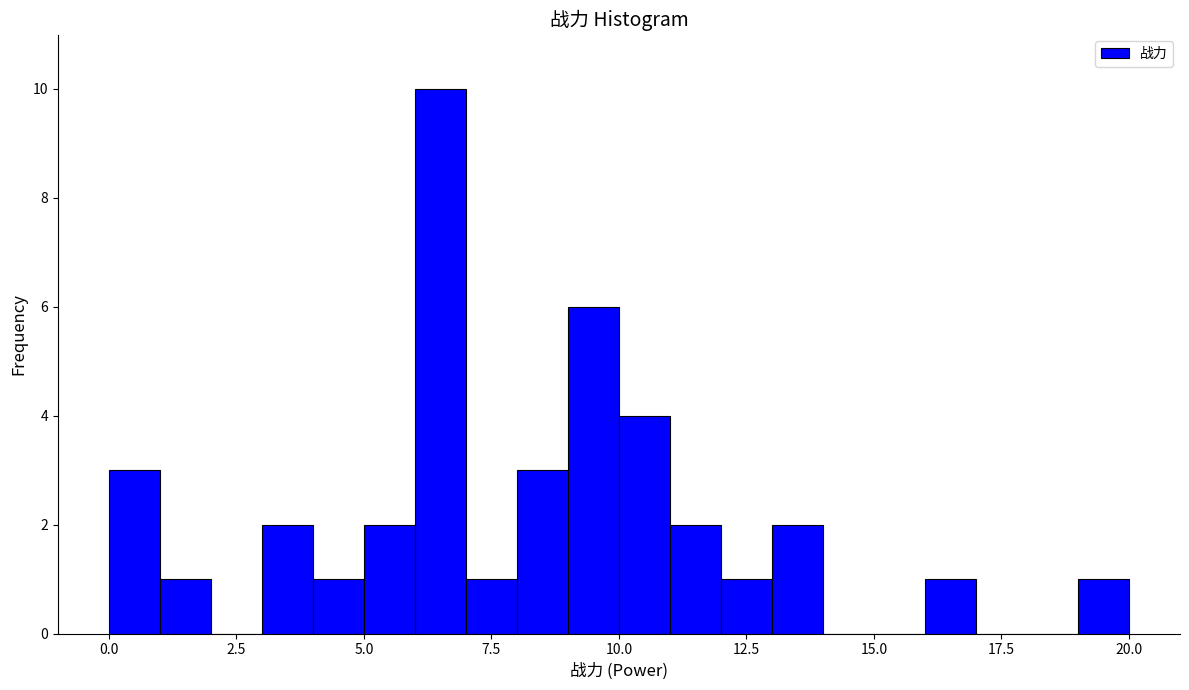

Around what value on the x-axis is the tallest bar? Give the approximate position of its centre, as read against the axis.

6.5